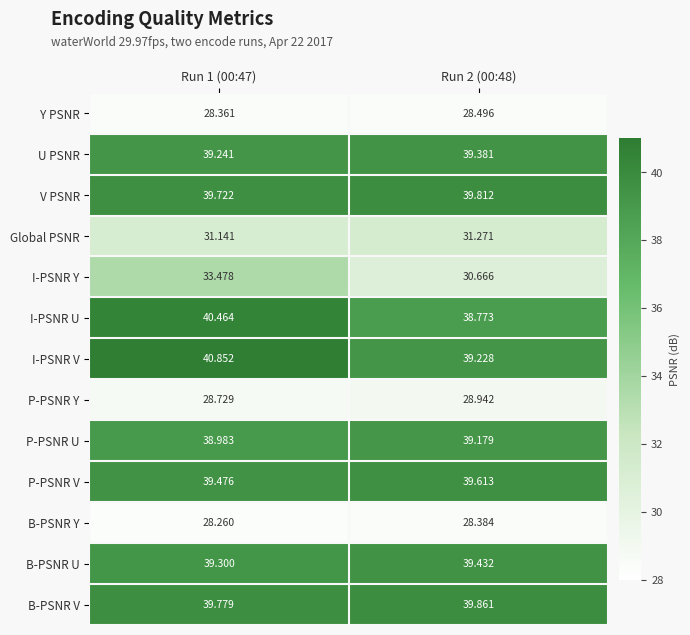

How many categories are shown in the chart?

2